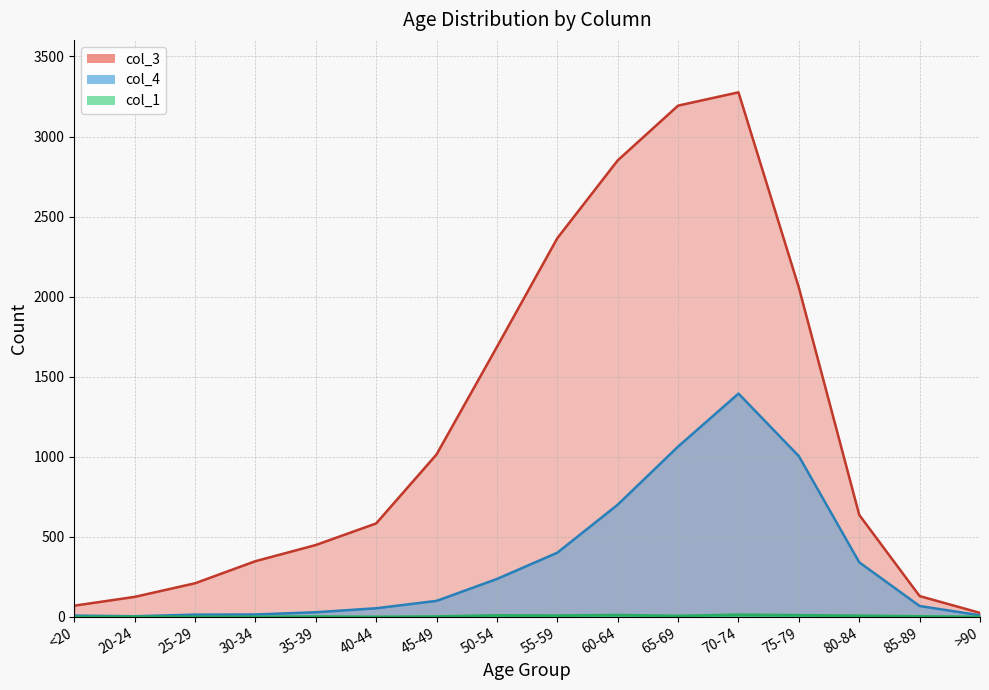

The col_4 series shows 1003 at 75-79. True or false?

True